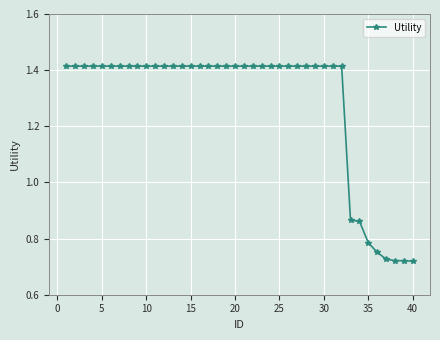

How many values are between 1 and 2?

32